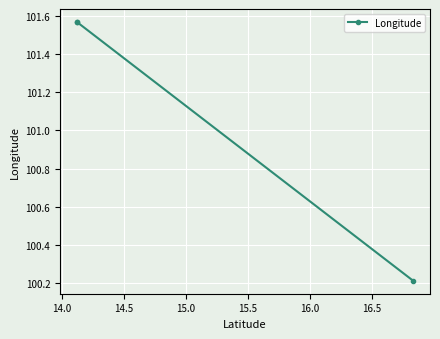

What is the difference between the maximum and minimum values?

1.4